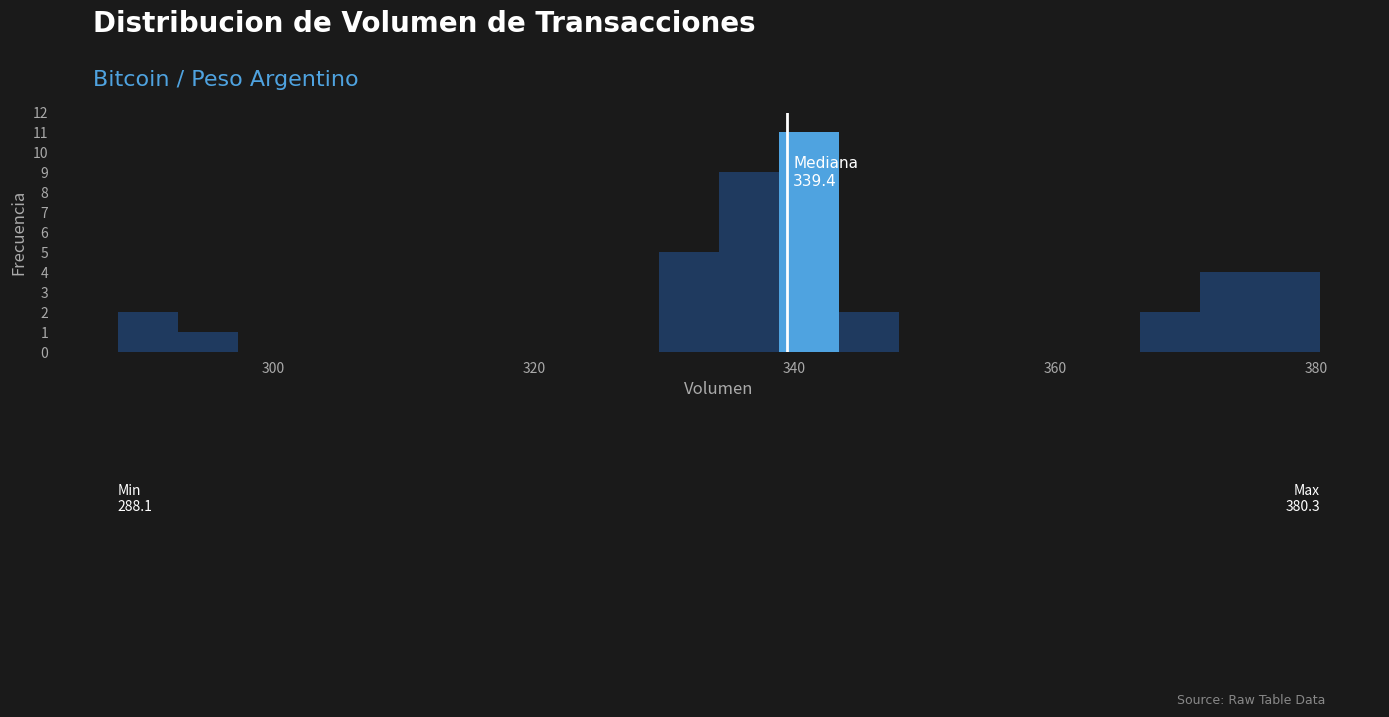

Around what value on the x-axis is the tallest bar? Give the approximate position of its centre, as read against the axis.

342